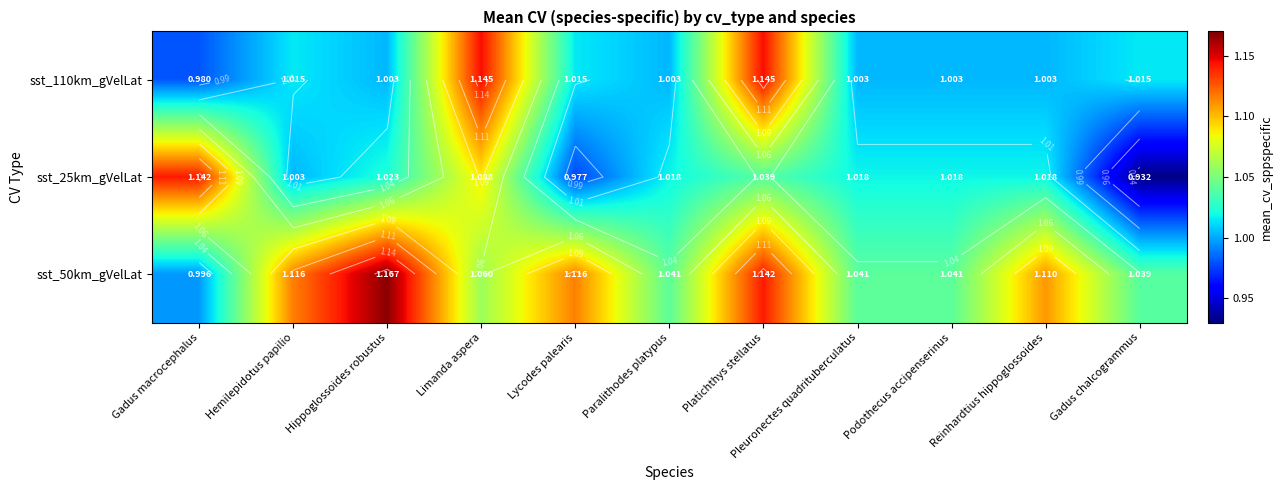

Read the sst_110km_gVelLat value at Limanda aspera.

1.1